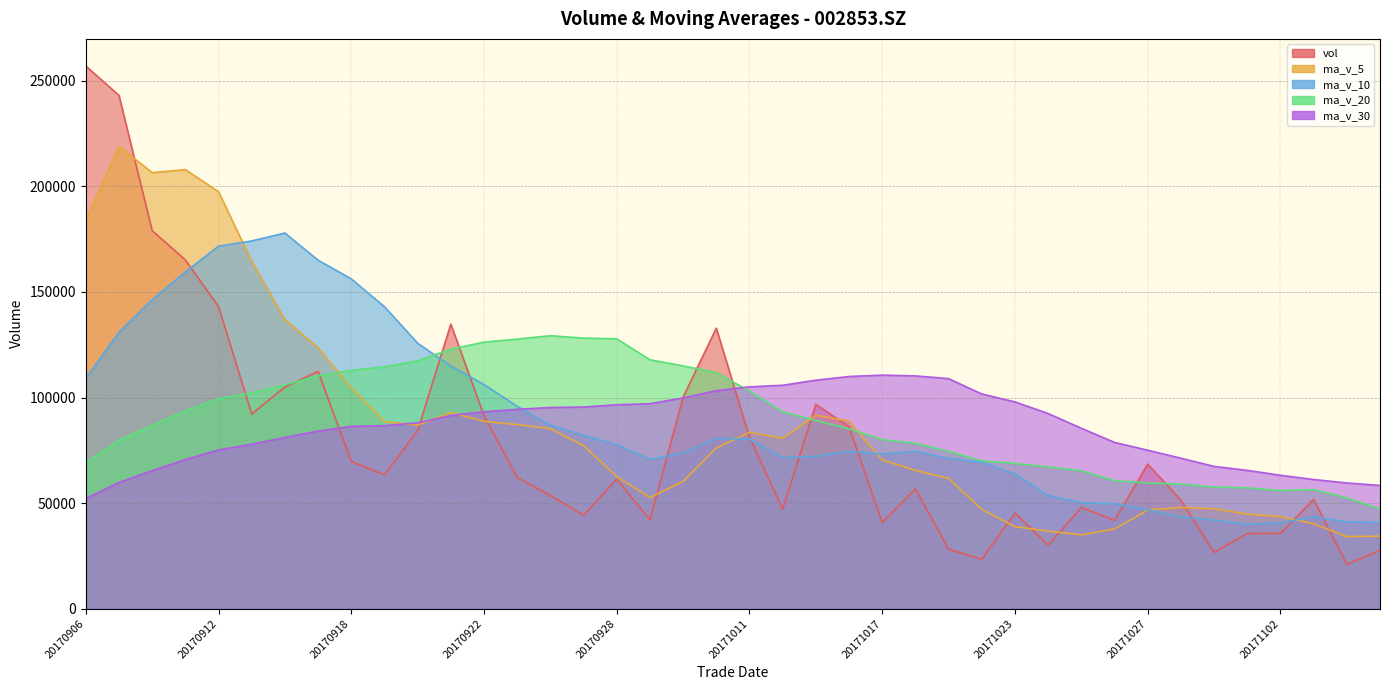

How many times do vol and ma_v_30 cross each other?

5